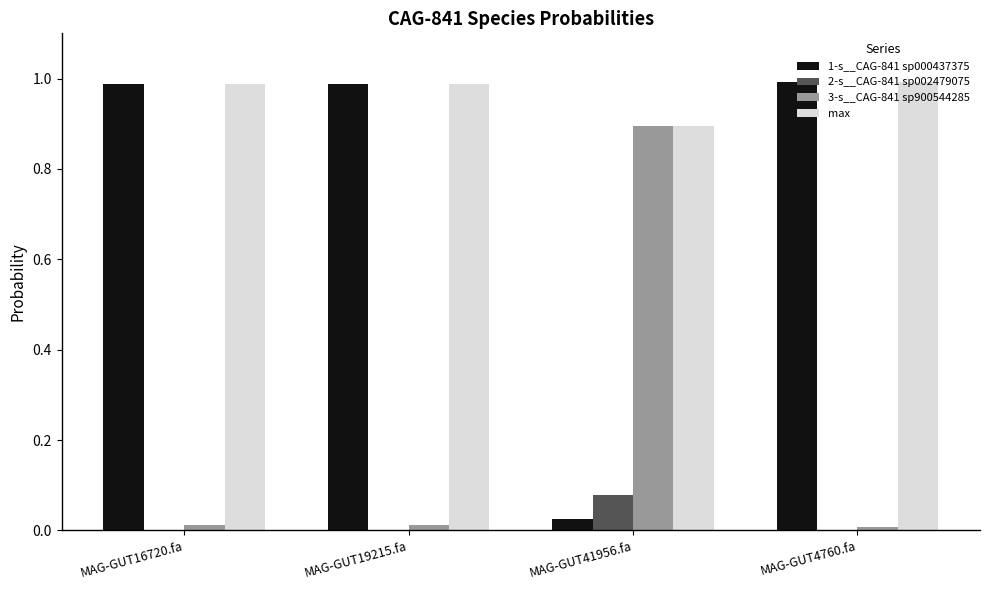

At which label is max closest to 0?

MAG-GUT41956.fa